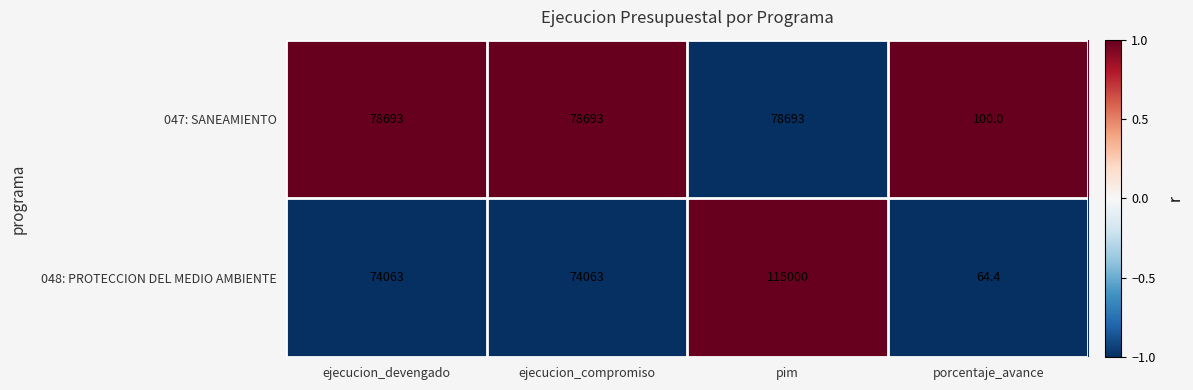

The value of 047: SANEAMIENTO at ejecucion_compromiso is 105934.3. True or false?

False